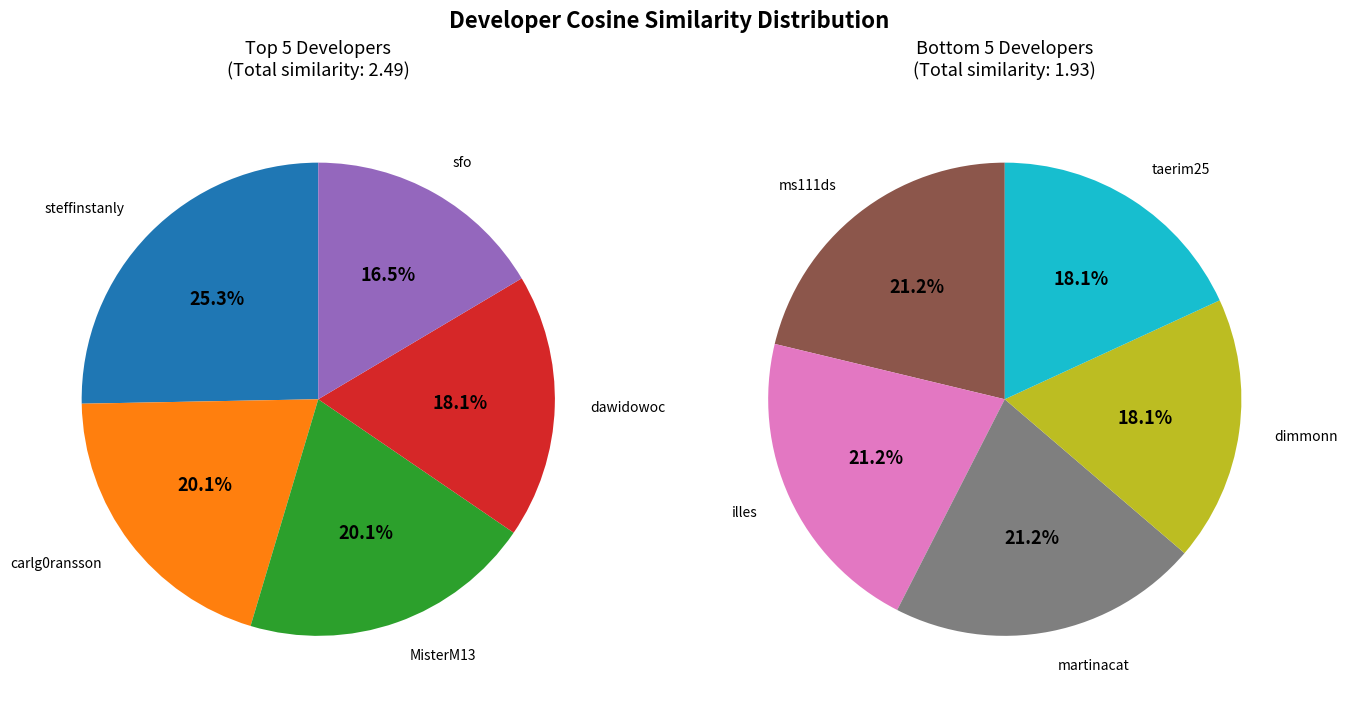

Count the number of slices in the pie.

10